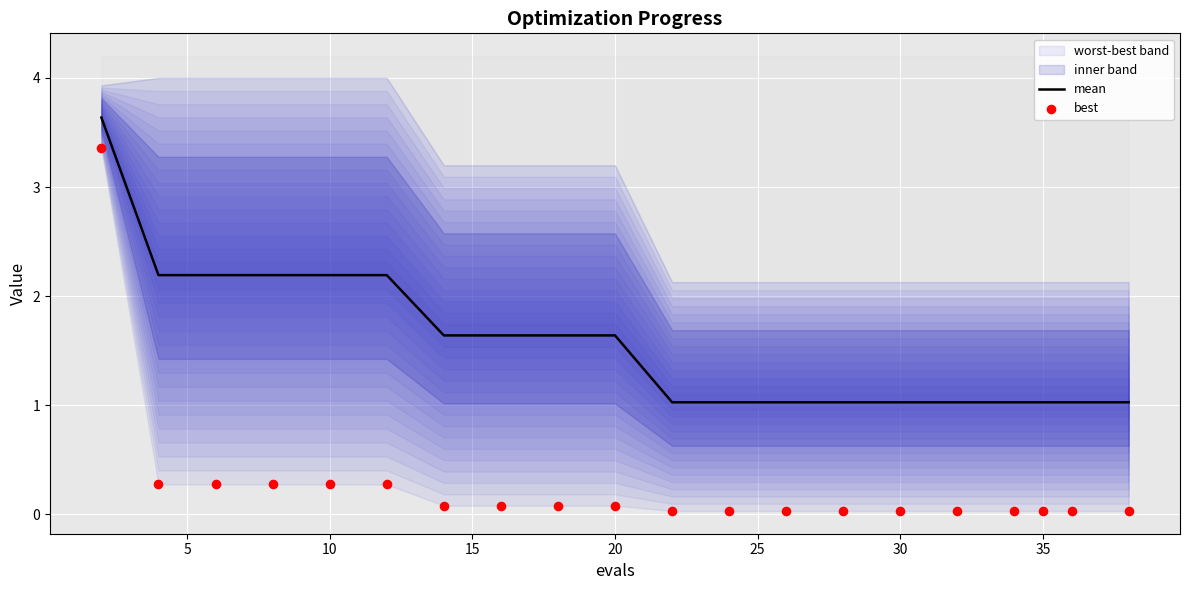

At how many categories does at least one series exceed 1?

20